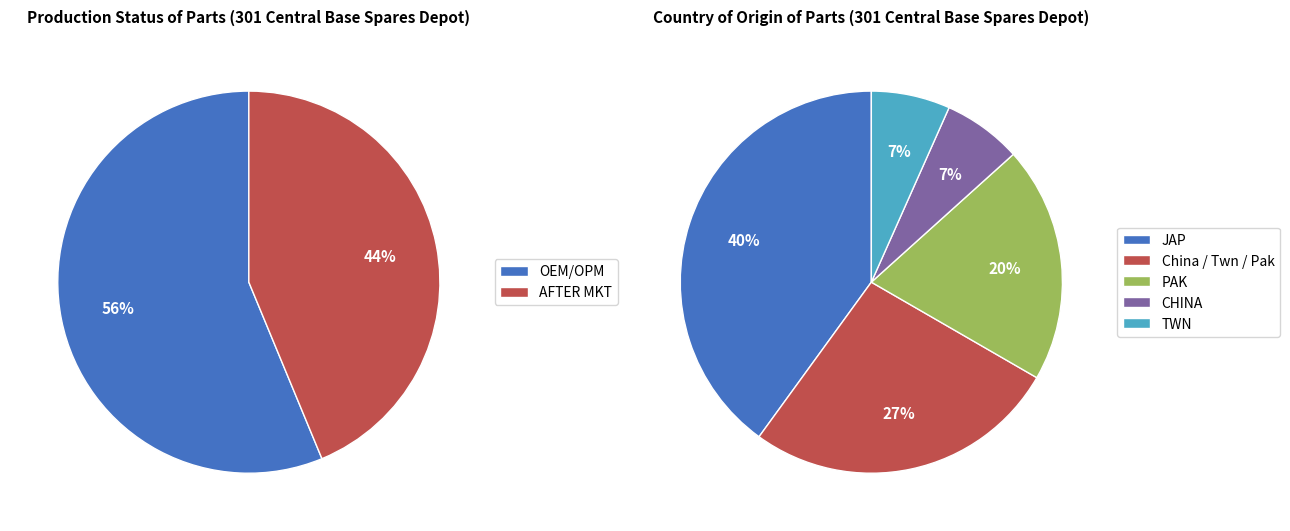

To the nearest percent, what portion does OEM/OPM represent?

56%